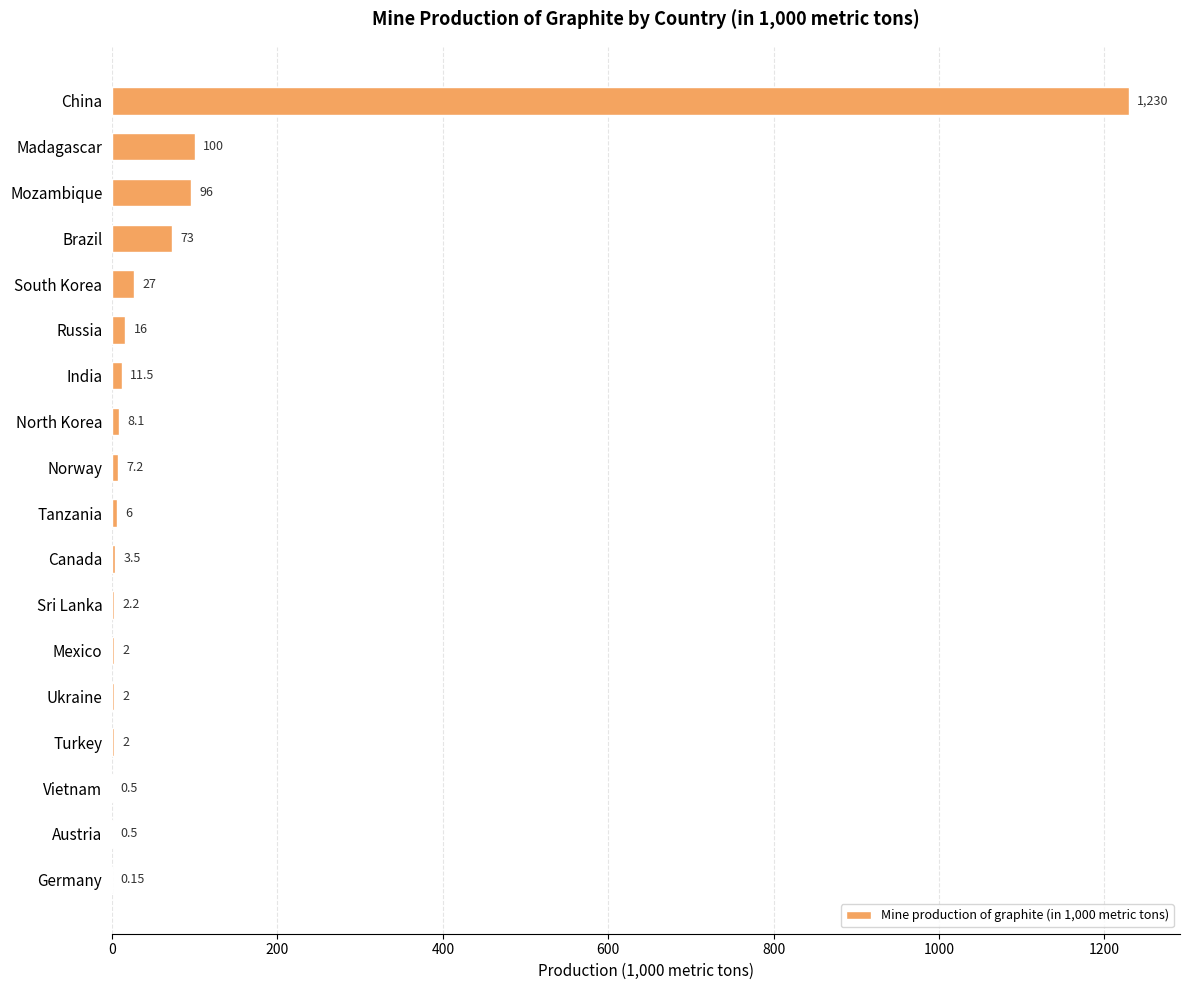

At which category does the chart reach its peak across all series?

China